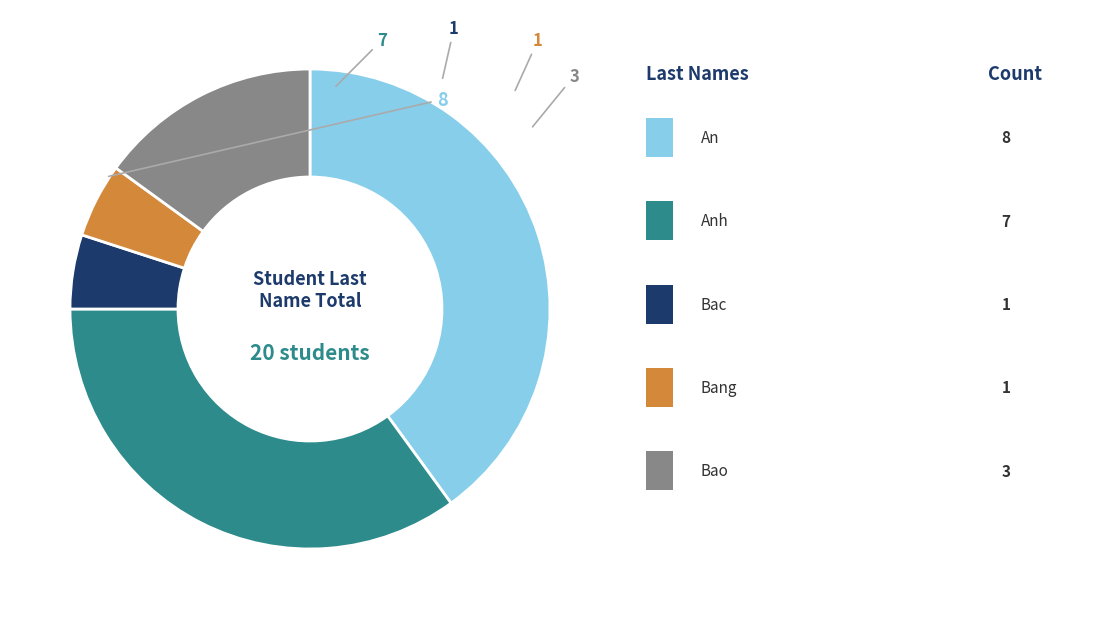

Is there any slice that represents more than half of the pie?

No